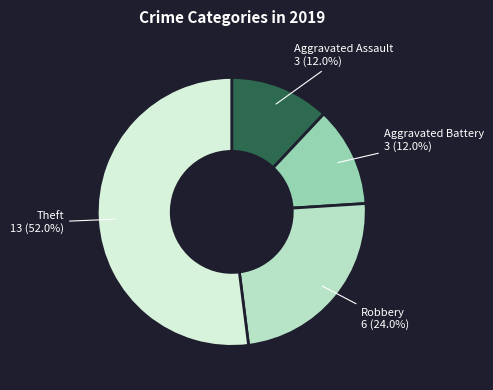

Does any single category account for the majority?

Yes